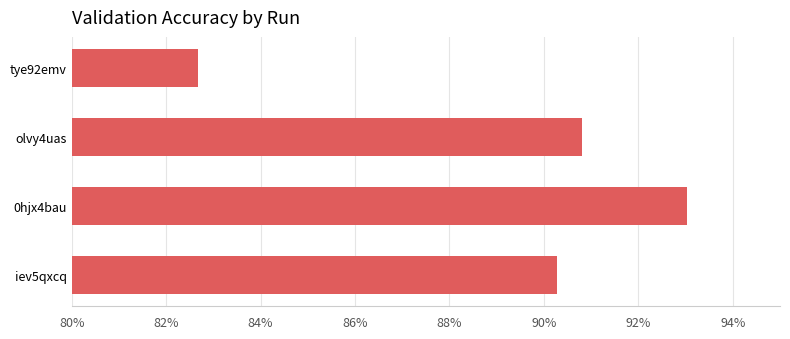

At which category does the chart reach its minimum across all series?

tye92emv